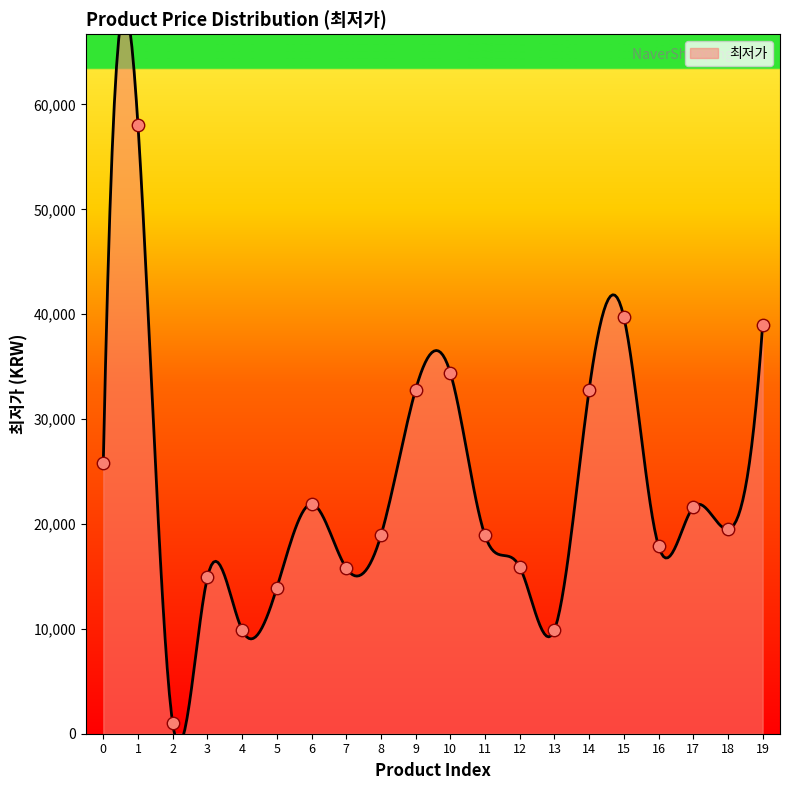

Which has a higher value, 18 or 7?

18